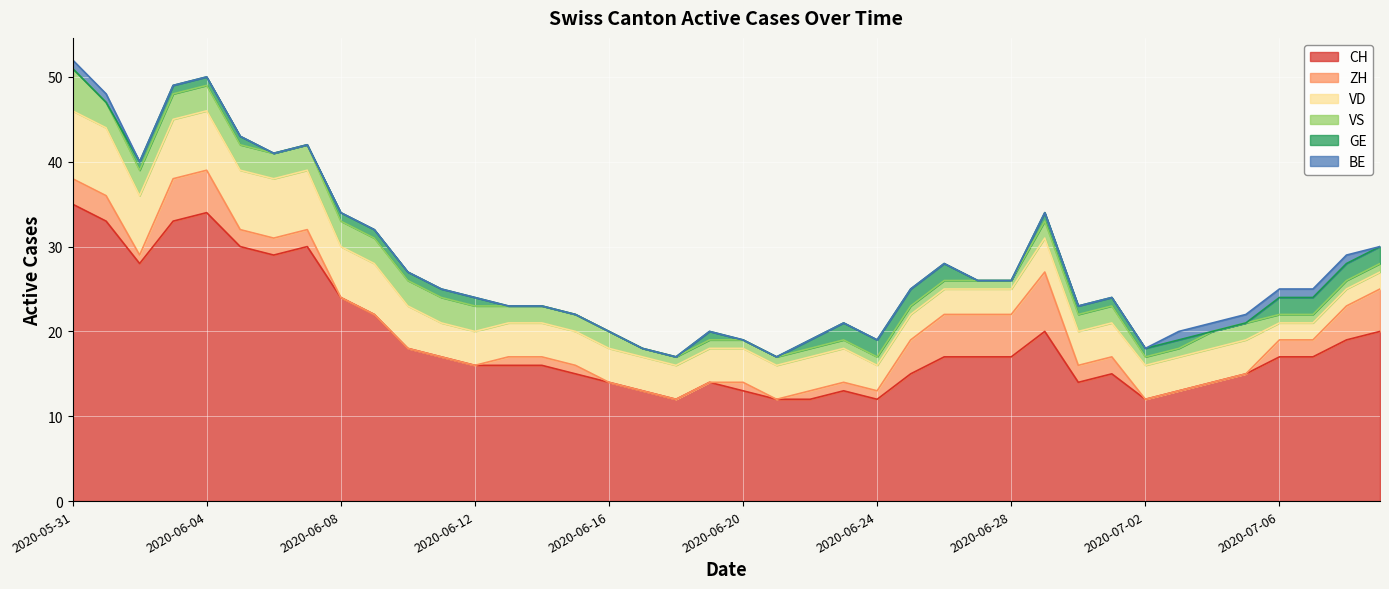

What is the greatest value displayed?

35